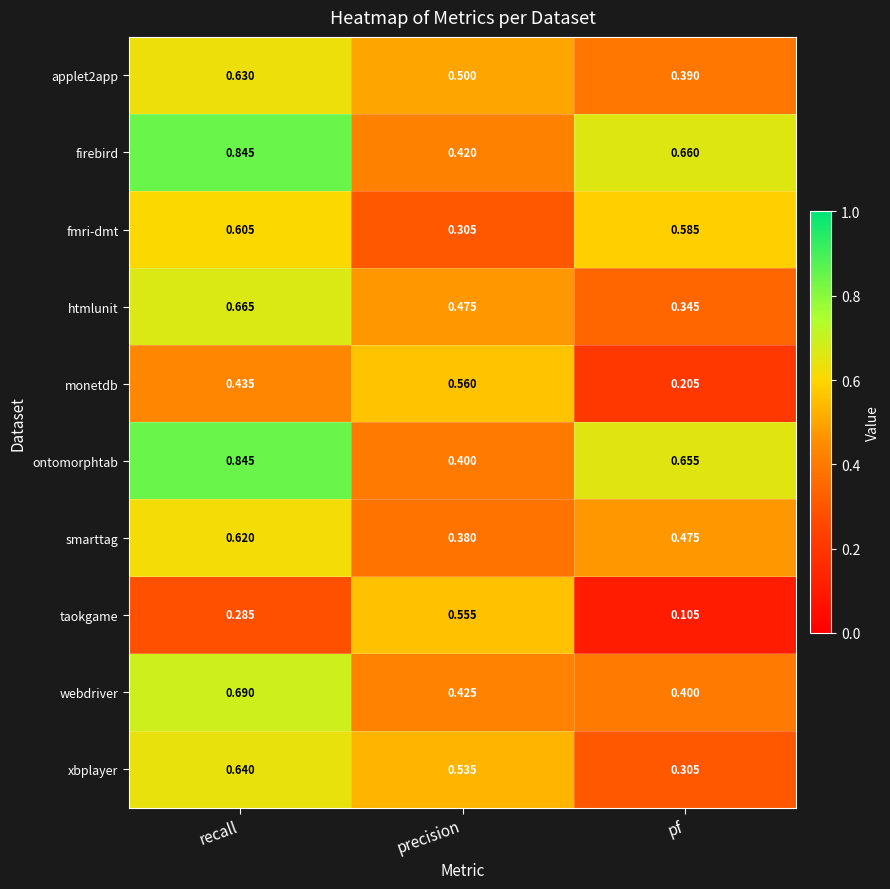

At which category is the sum across all series the highest?

recall